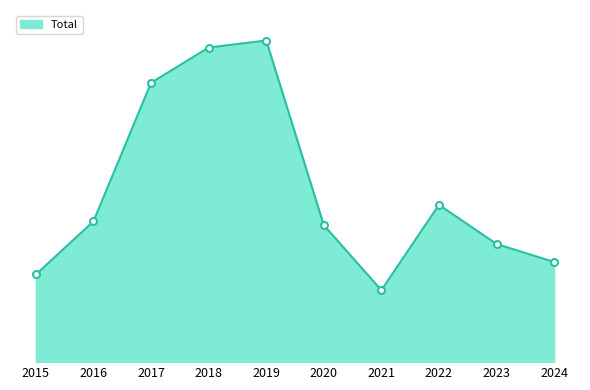

What is the difference between the values at 2019 and 2022?

210